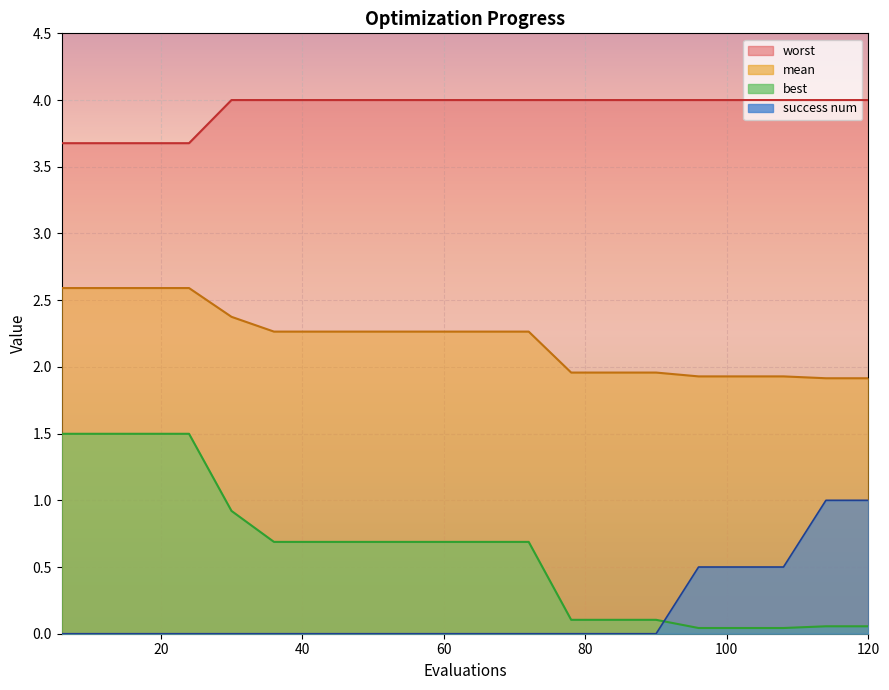

True or false: worst and best intersect in this chart.

False